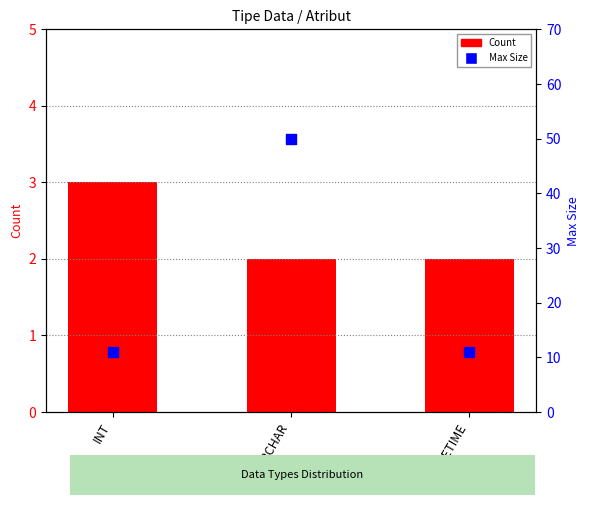

At how many categories does at least one series exceed 28?

1